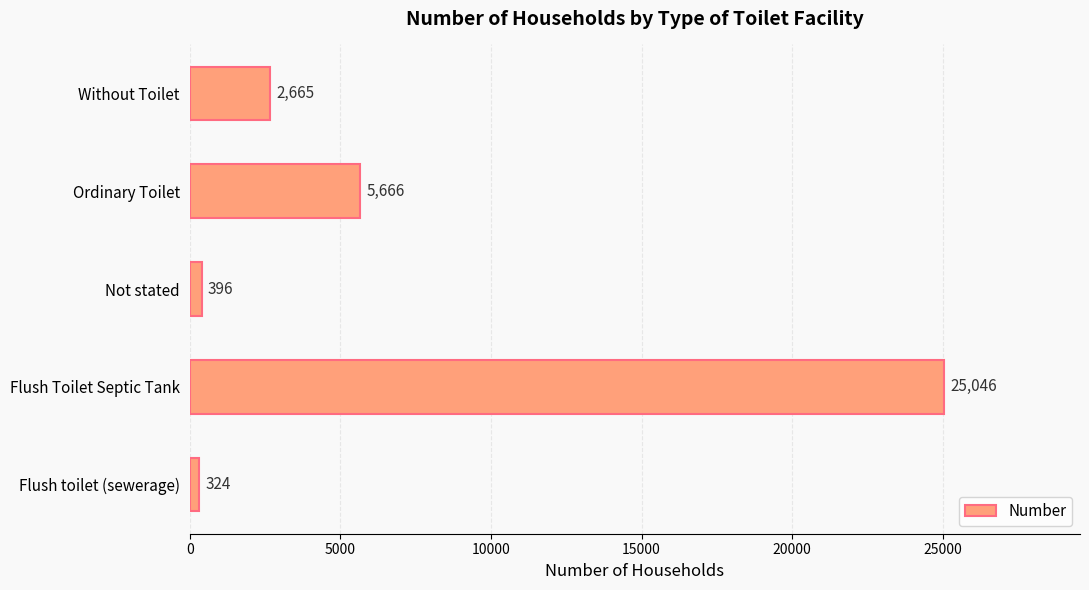

Between Flush toilet (sewerage) and Ordinary Toilet, which is larger?

Ordinary Toilet